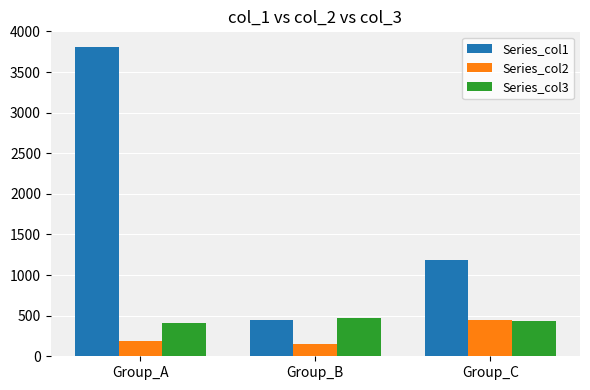

At which label is Series_col3 closest to 441?

Group_C